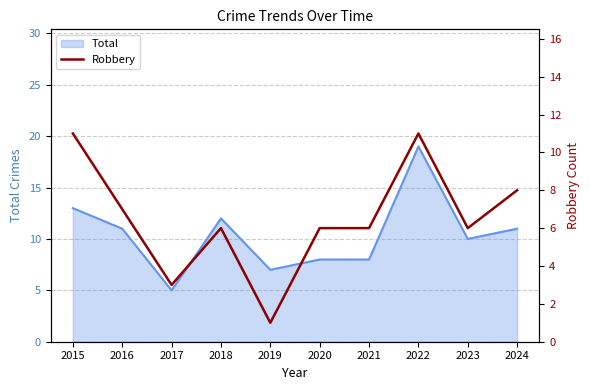

Is it true that Total equals 6 at 2024?

False